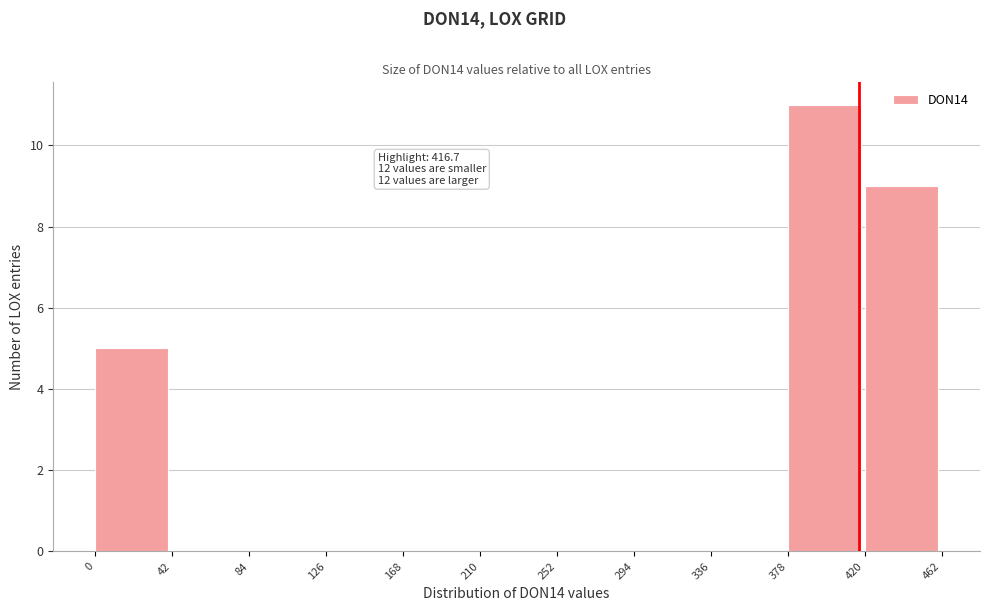

Over which range of the x-axis is the bar tallest?

378 to 420